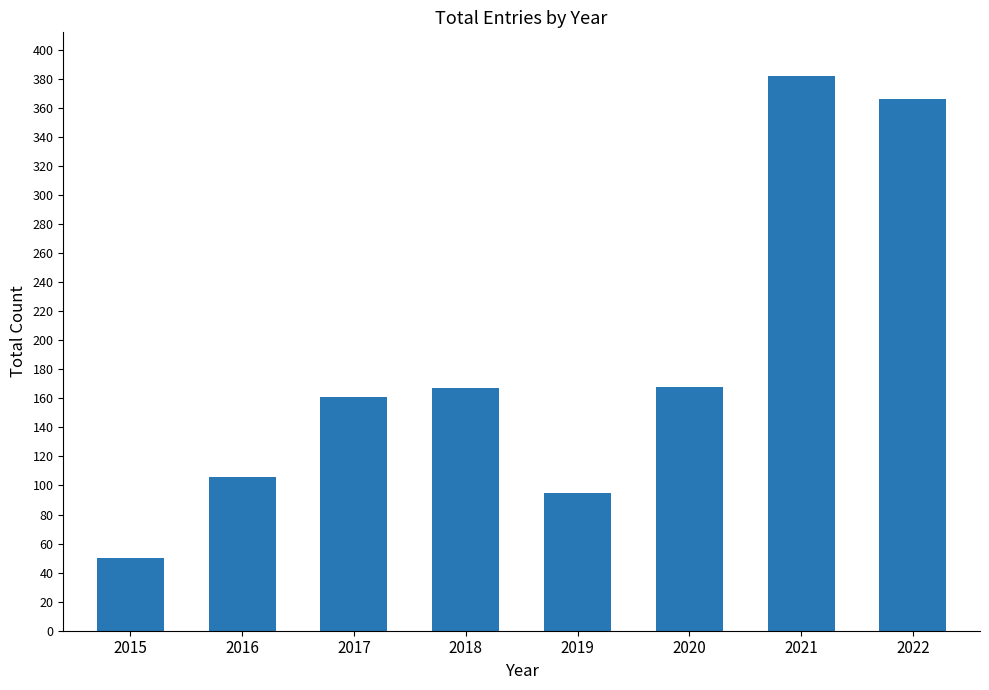

Approximately how many times larger is the value at 2022 compared to 2018?

2.2